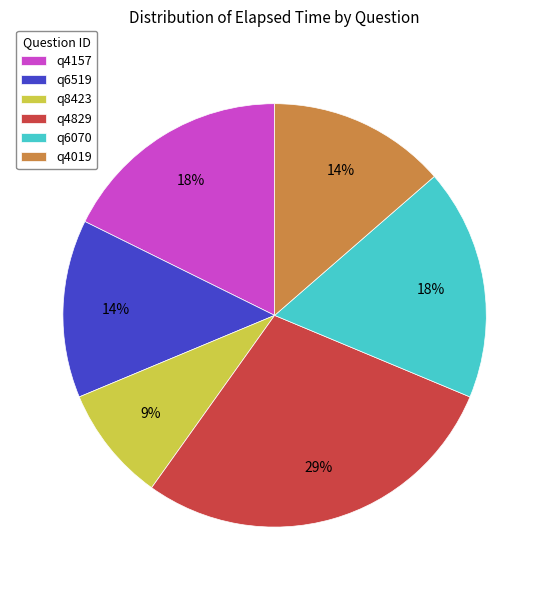

The q4829 slice represents 15% of the pie. True or false?

False